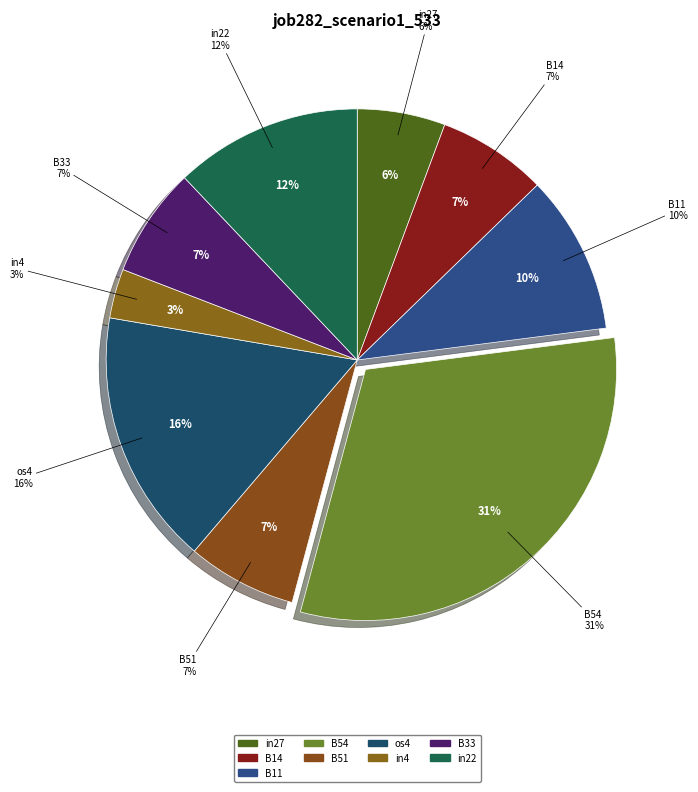

True or false: B54 accounts for 39% of the total.

False